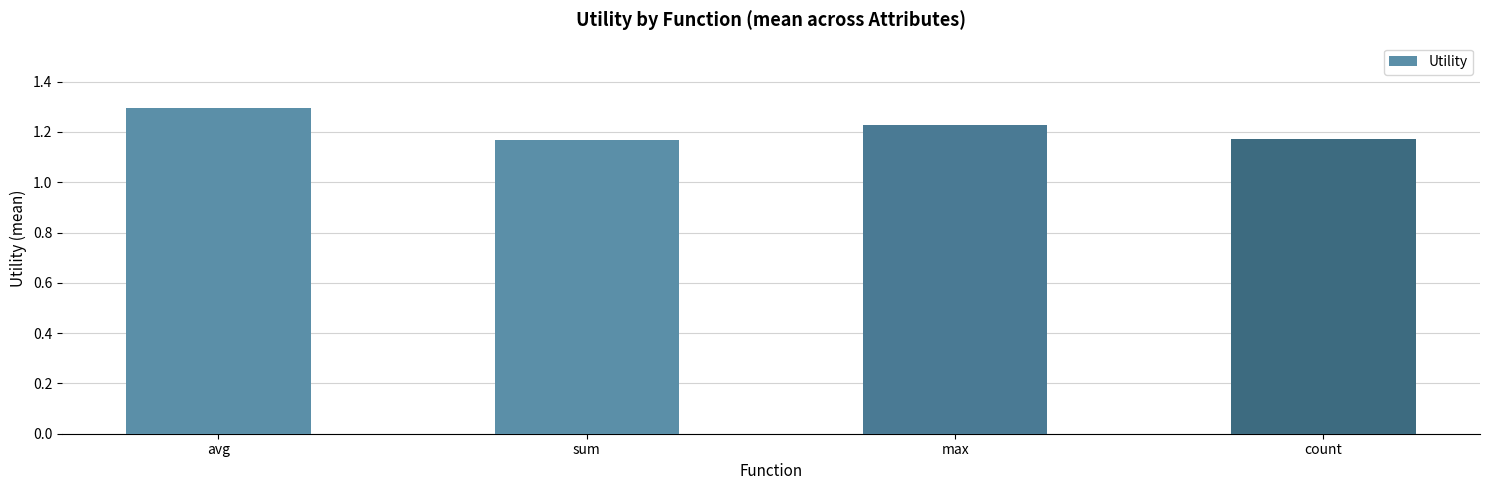

How many values are between 1 and 2?

4